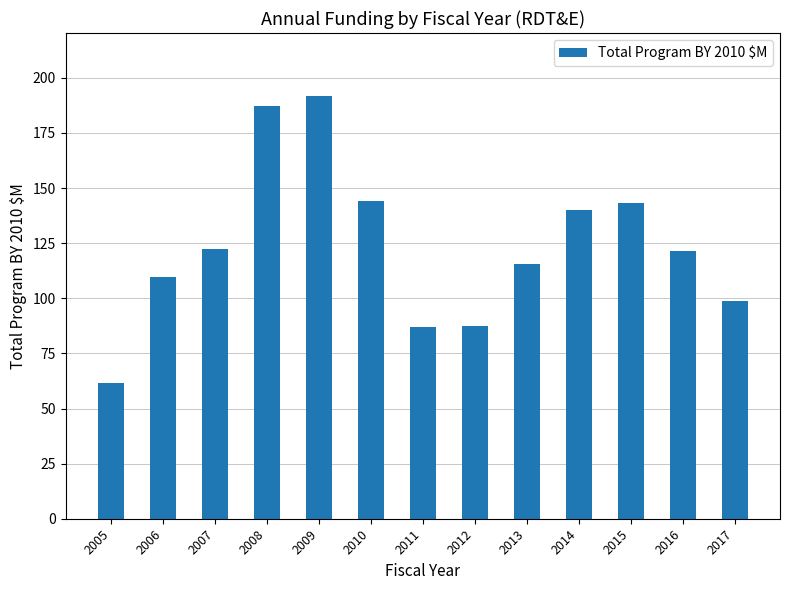

What is the maximum value shown in the chart?

191.6